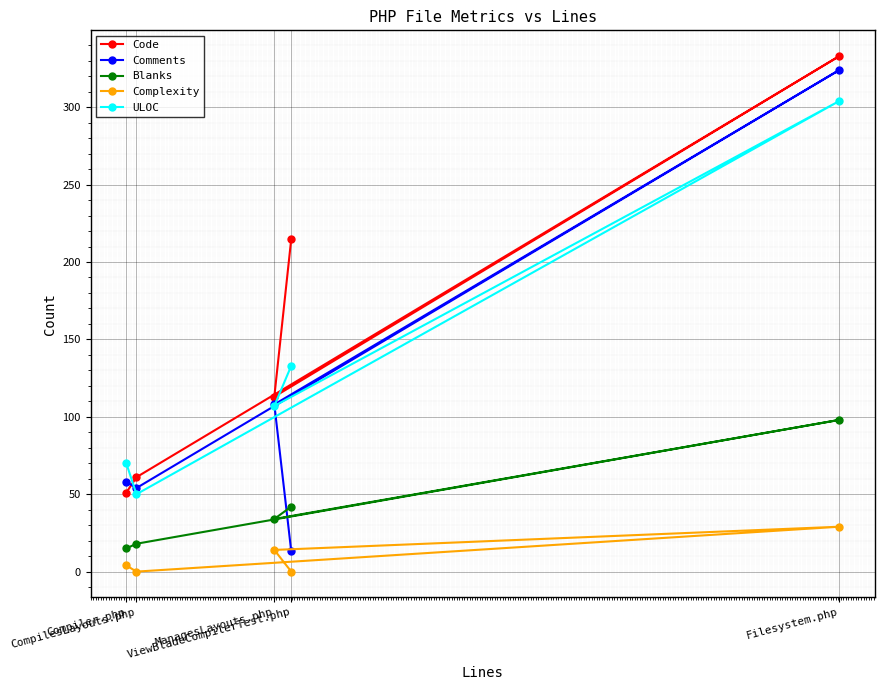

Reading right to left, what are all the values shown in this chart?

Code: Filesystem.php=333	ViewBladeCompilerTest.php=215	ManagesLayouts.php=113	CompilesLayouts.php=61	Compiler.php=51
Comments: Filesystem.php=324	ViewBladeCompilerTest.php=13	ManagesLayouts.php=108	CompilesLayouts.php=54	Compiler.php=58
Blanks: Filesystem.php=98	ViewBladeCompilerTest.php=42	ManagesLayouts.php=34	CompilesLayouts.php=18	Compiler.php=15
Complexity: Filesystem.php=29	ViewBladeCompilerTest.php=0	ManagesLayouts.php=14	CompilesLayouts.php=0	Compiler.php=4
ULOC: Filesystem.php=304	ViewBladeCompilerTest.php=133	ManagesLayouts.php=107	CompilesLayouts.php=50	Compiler.php=70